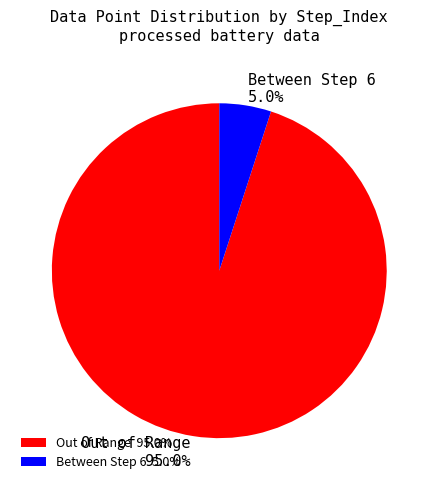

Count the number of slices in the pie.

2